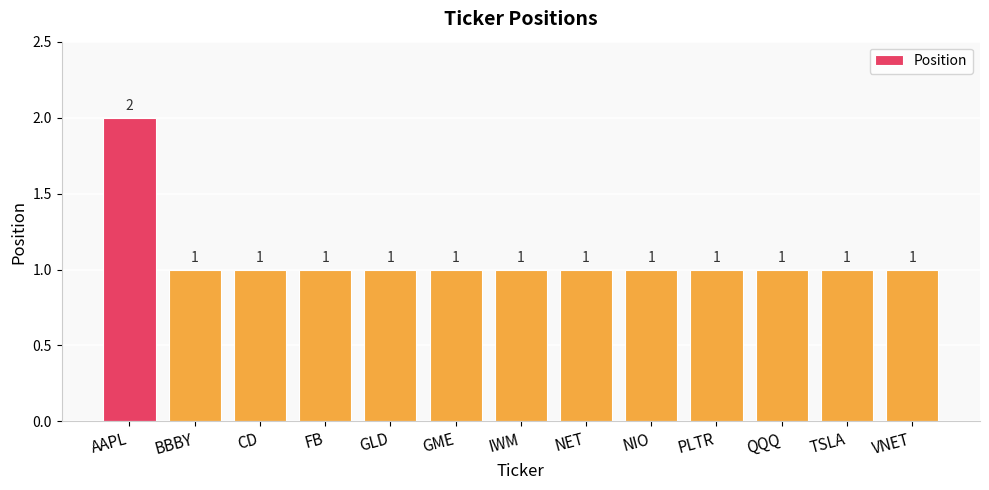

What is the sum of the values at VNET and AAPL?

3